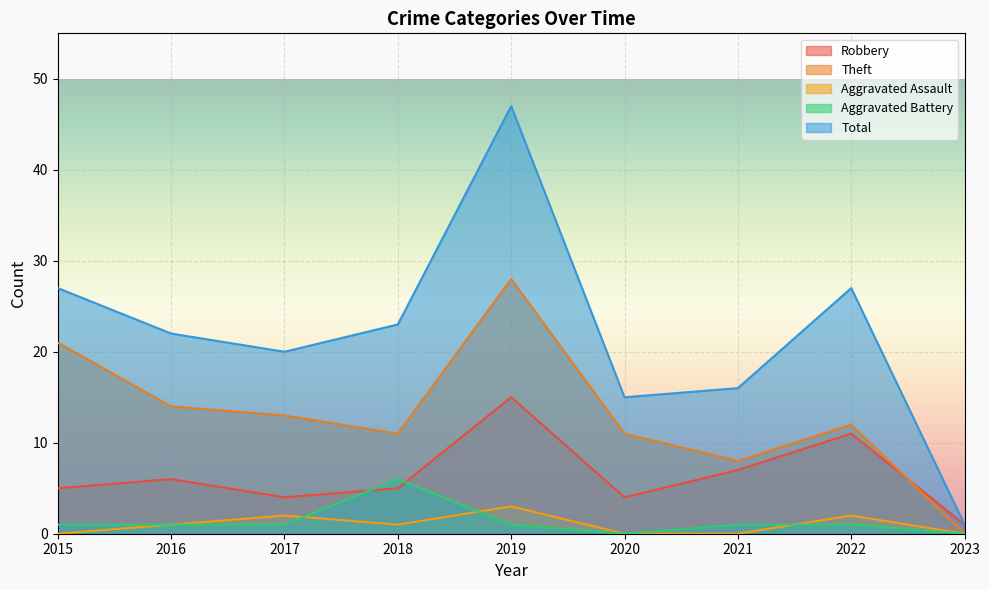

Is the value of Robbery at 2019 greater than the value of Total at 2017?

No